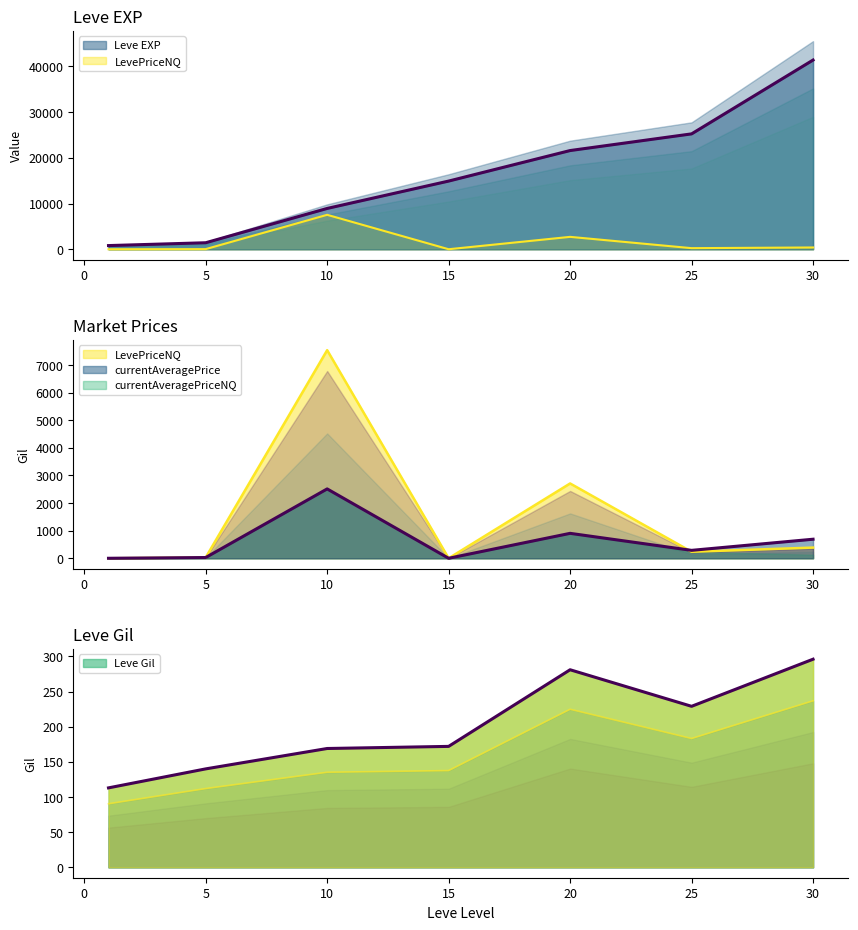

Which series has the largest total across all categories?

Leve EXP